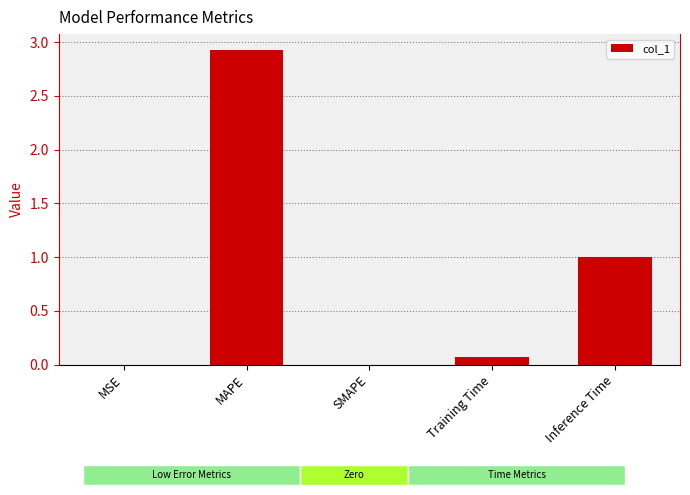

What is the sum of the values at Training Time and MAPE?

3.0